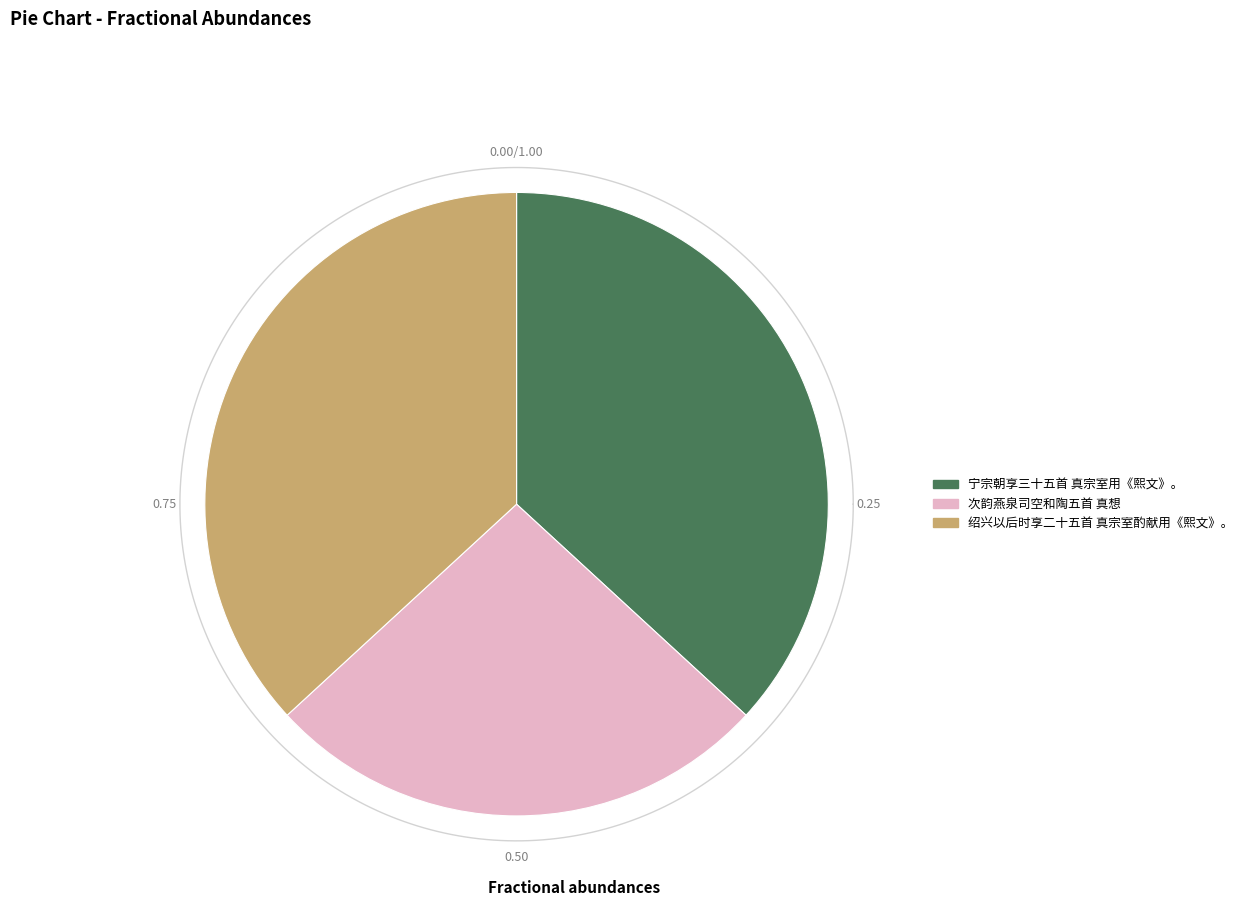

Count the number of slices in the pie.

3